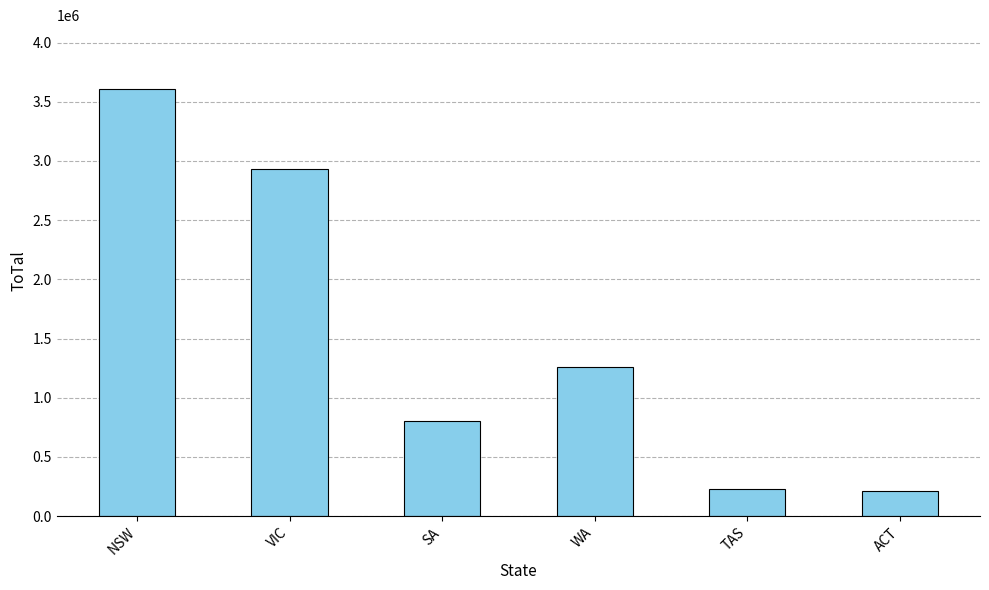

Reading left to right, extract all data points from this chart.

3605886	2929600	806591	1255701	232950	215834